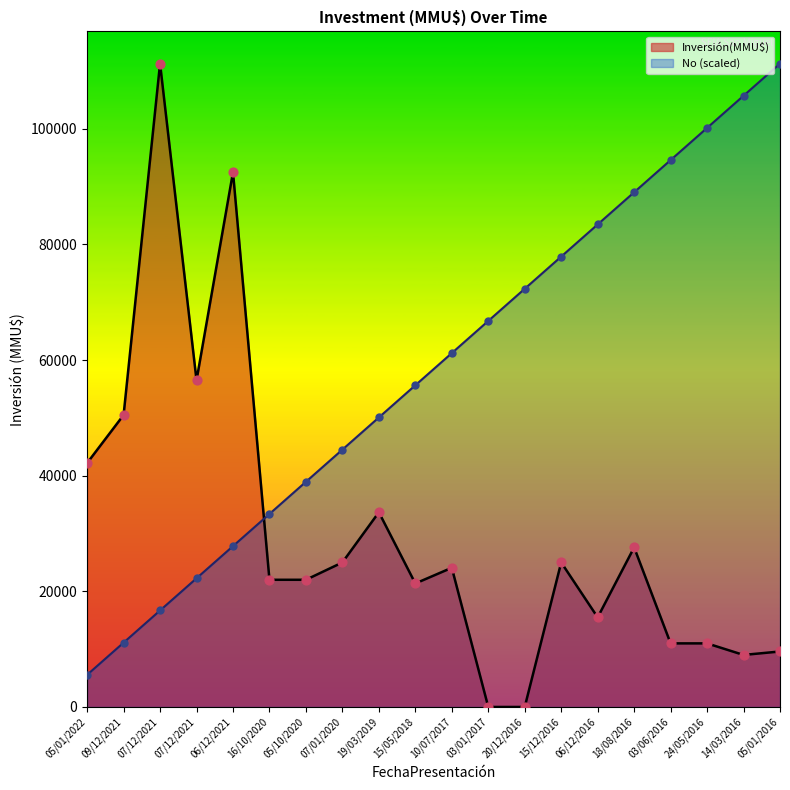

Is the value of Inversión(MMU$) at 05/10/2020 greater than the value of No at 03/01/2017?

No